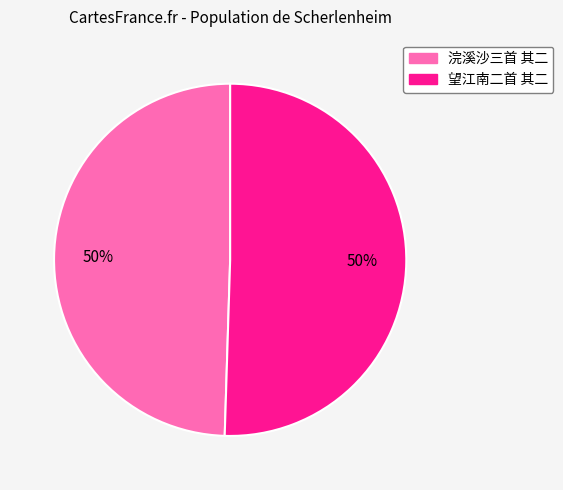

To the nearest percent, what is the average slice percentage?

50%